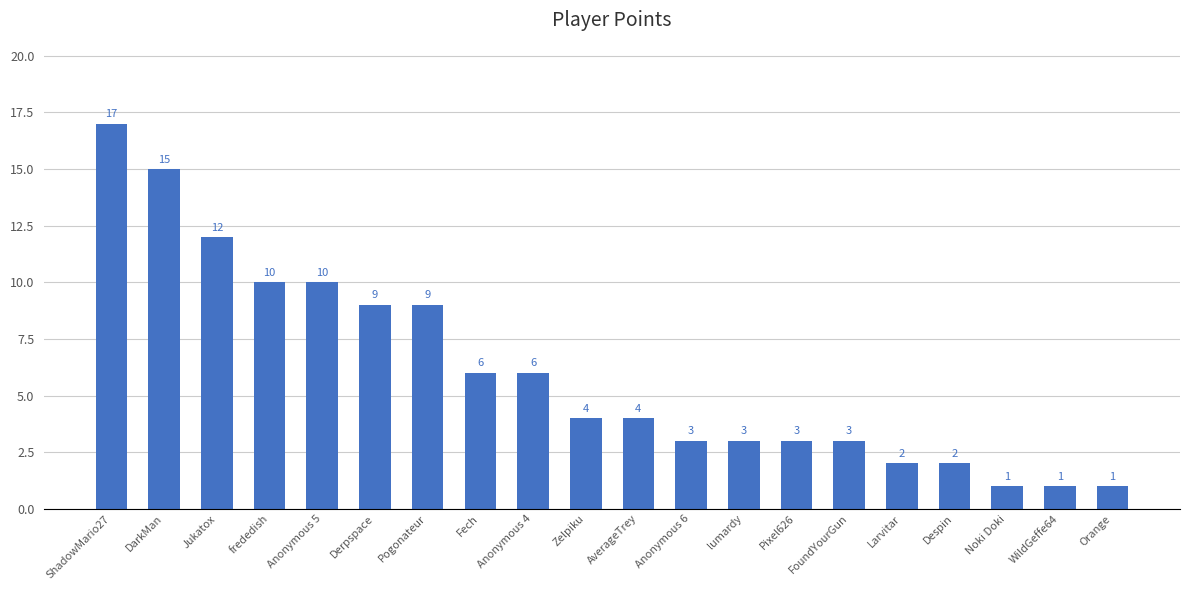

Does the chart contain any negative values?

No